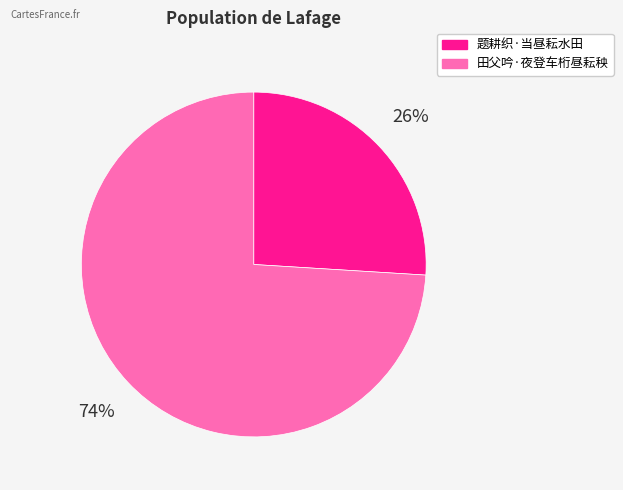

Do 田父吟·夜登车桁昼耘秧 and 题耕织·当昼耘水田 together represent more than half of the pie?

Yes